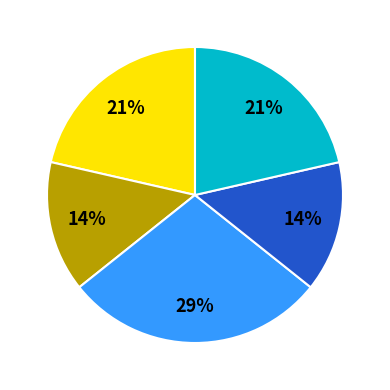

How many segments does this pie chart have?

5